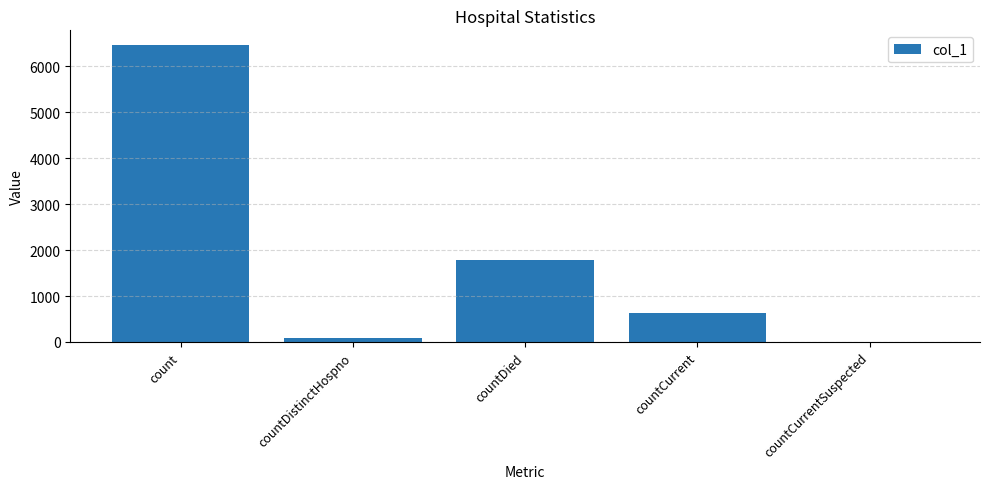

What is the difference between the values at countDistinctHospno and count?

6380